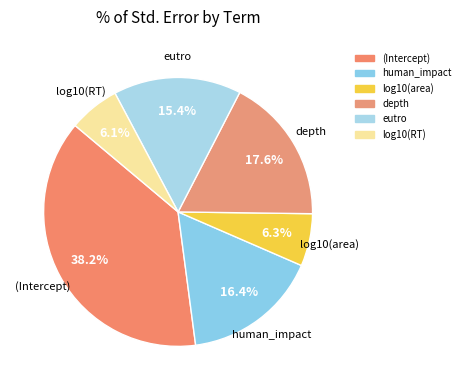

What is the total percentage of log10(area) and (Intercept)?

44.5%